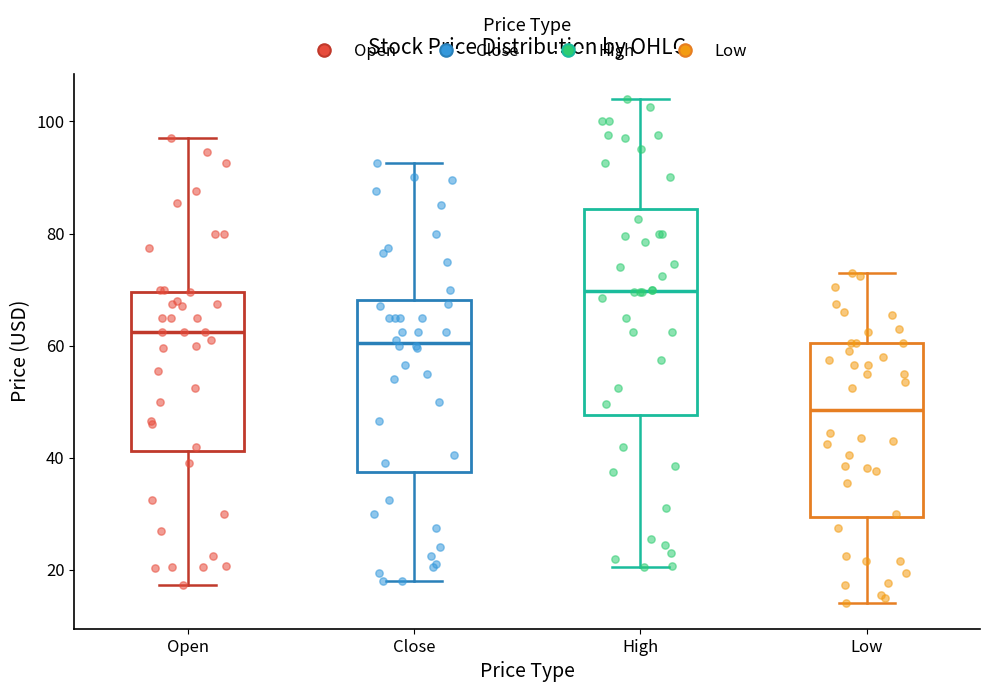

Reading left to right, transcribe this box plot: for each box, give where its median line is, the range the box spans, and where its two whiskers end, as read against the y-axis. The values are not printed on the chart, so give them approximately, as read against the axis.

Open: median 62, box 42 to 70, whiskers 18 to 98
Close: median 60, box 38 to 68, whiskers 18 to 92
High: median 70, box 48 to 84, whiskers 20 to 104
Low: median 48, box 30 to 60, whiskers 14 to 74